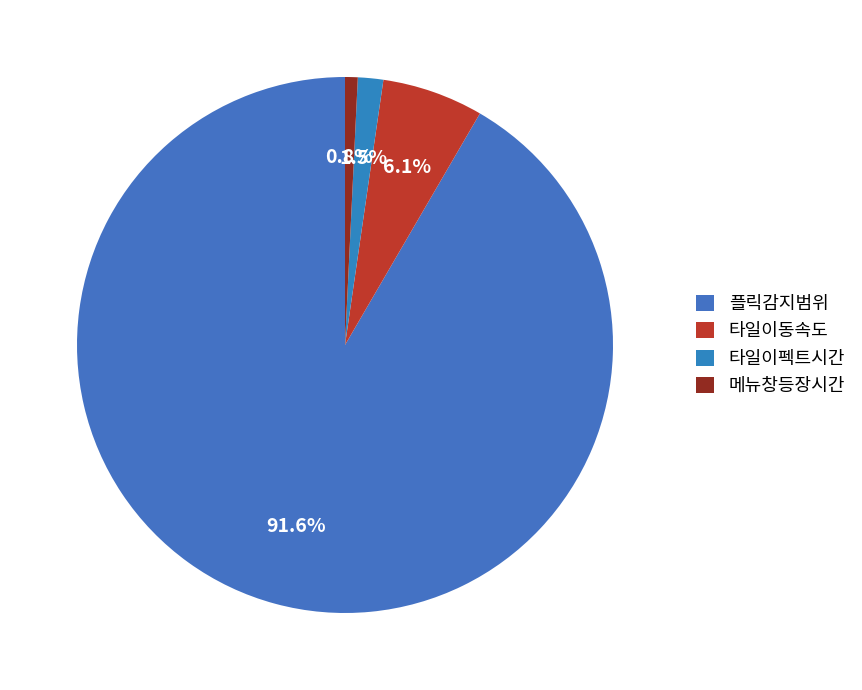

How many segments does this pie chart have?

4